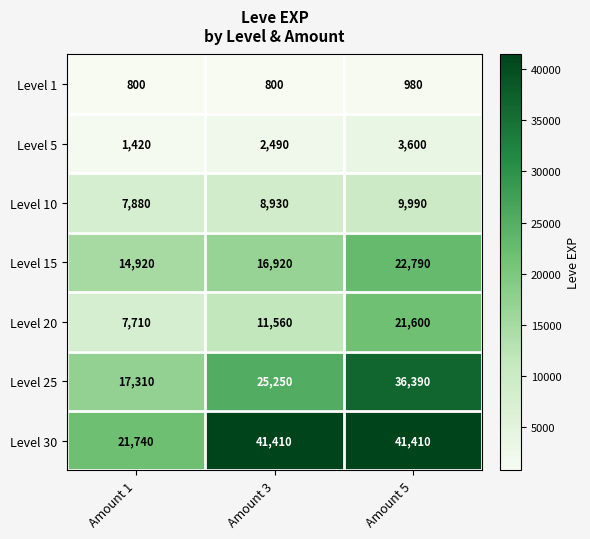

What is the approximate value of Level 25 at Amount 1?

17310